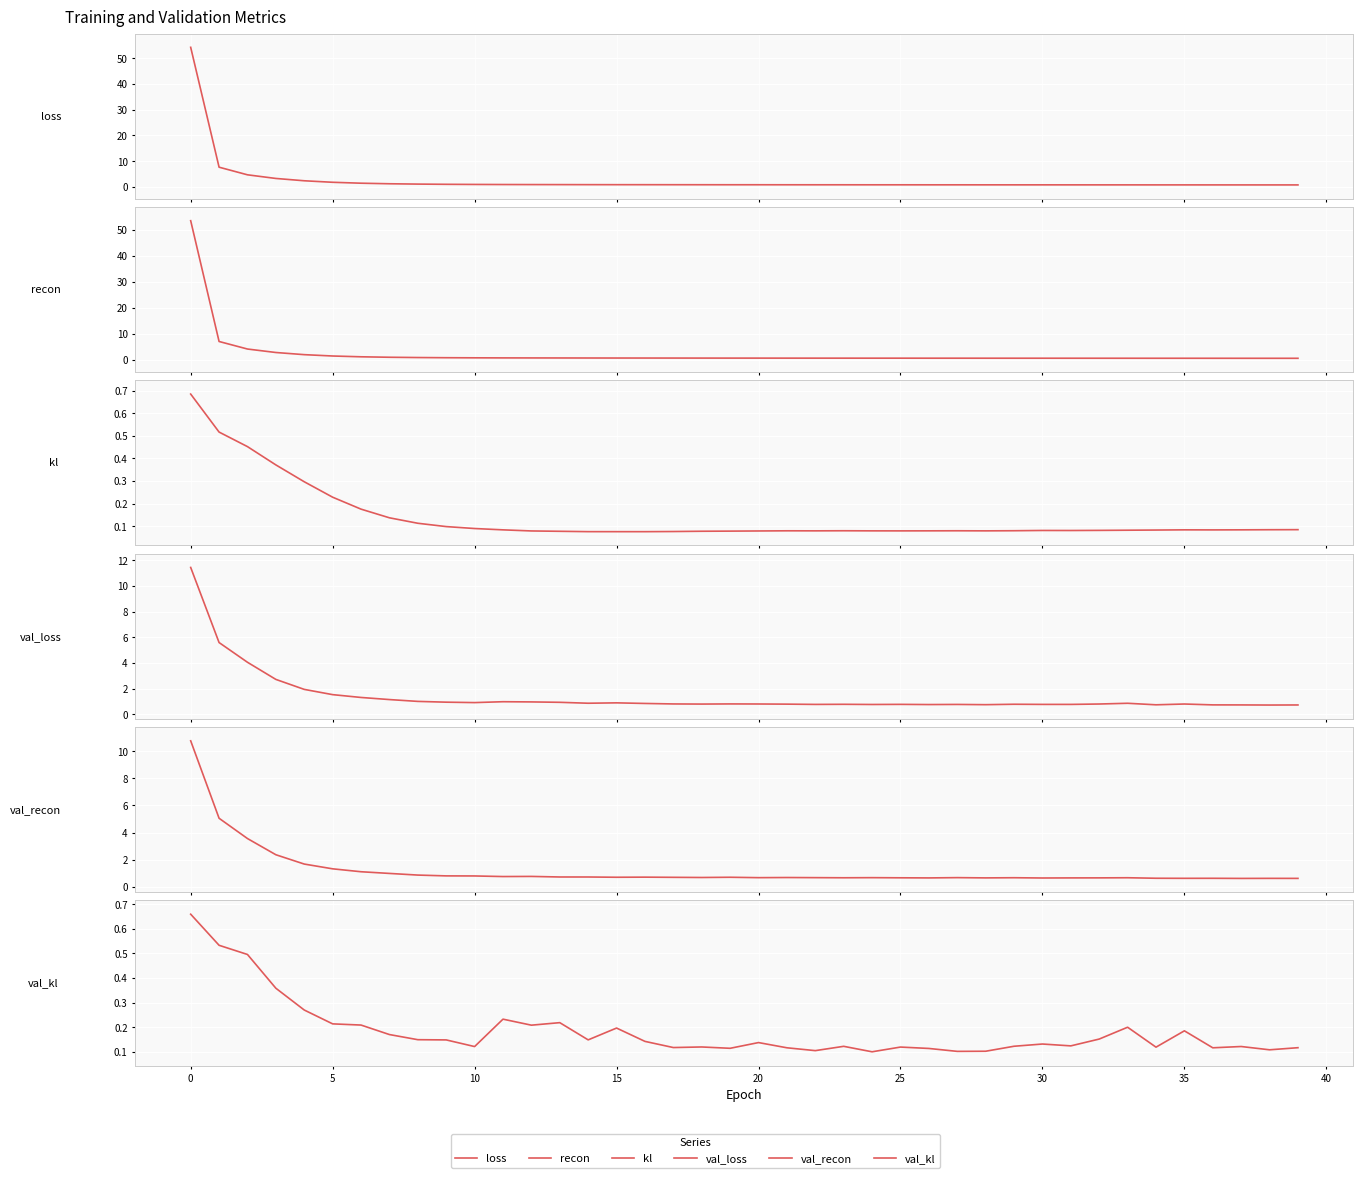

Rank the series at 26 from highest to lowest value.

loss, val_loss, recon, val_recon, val_kl, kl